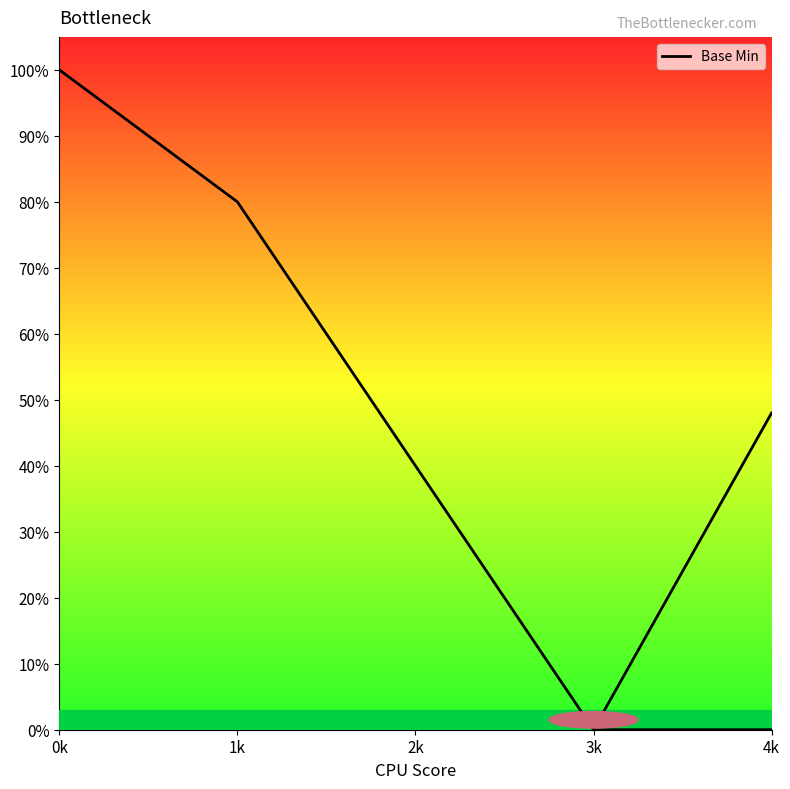

Is this an area chart (filled region under the line)?

Yes